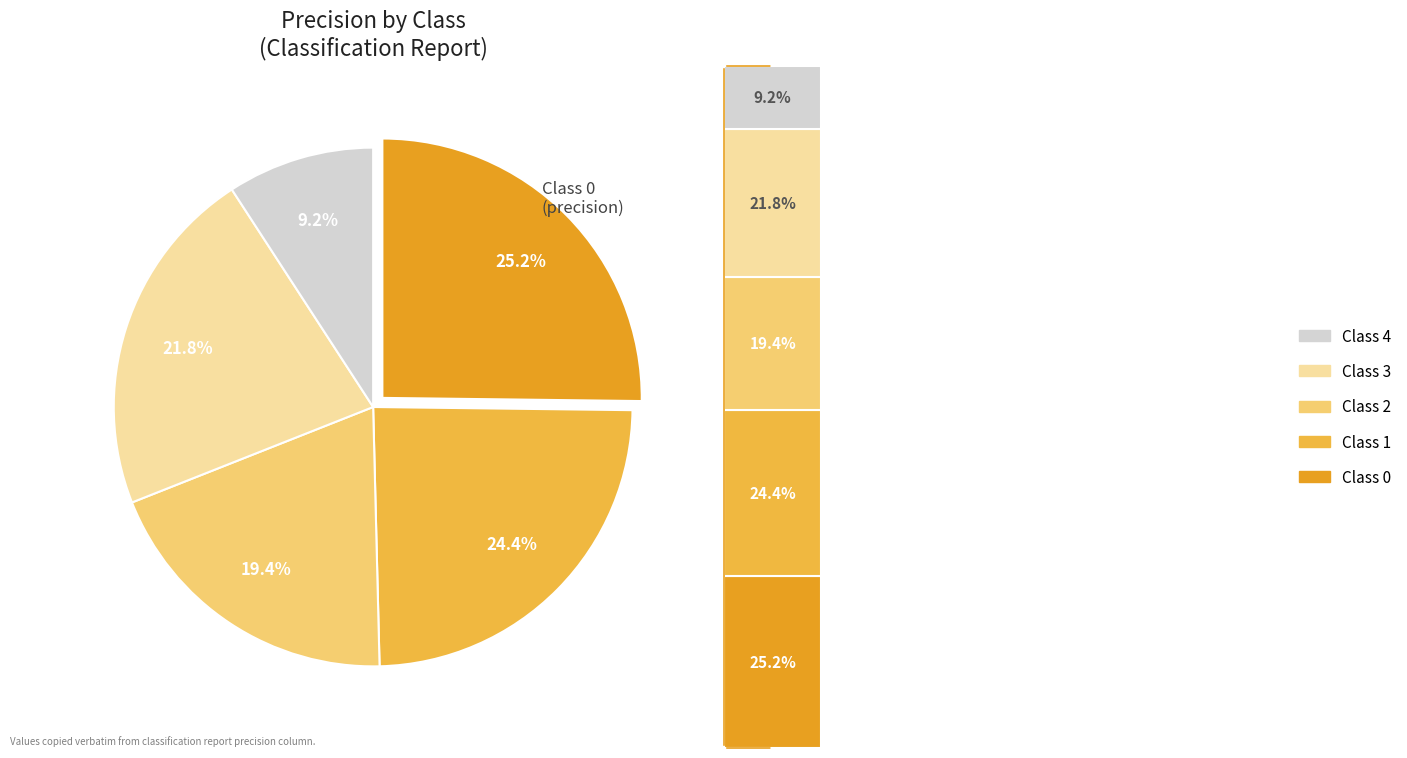

Count the number of slices in the pie.

5